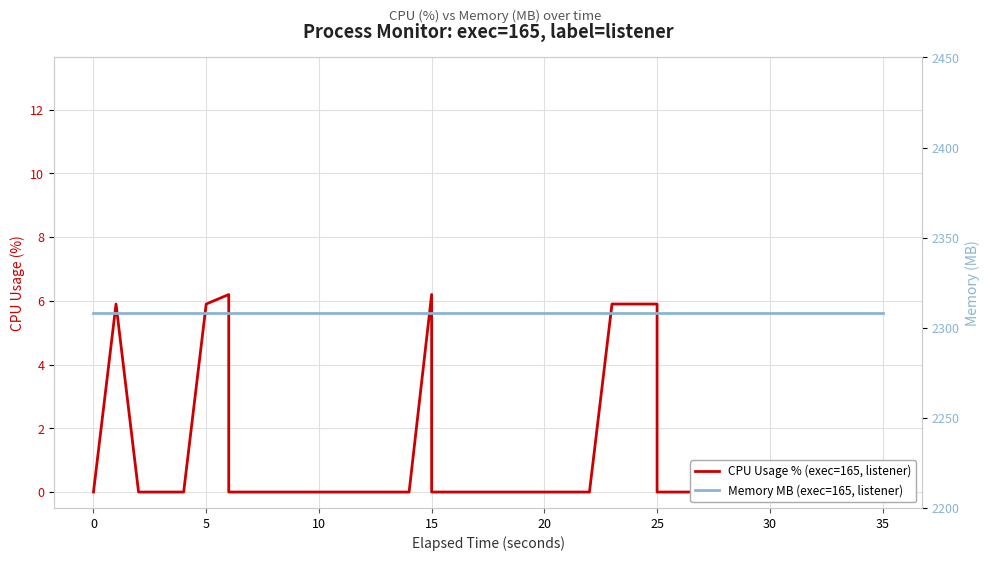

True or false: Memory MB (exec=165, listener) and CPU Usage % (exec=165, listener) cross at least once.

False